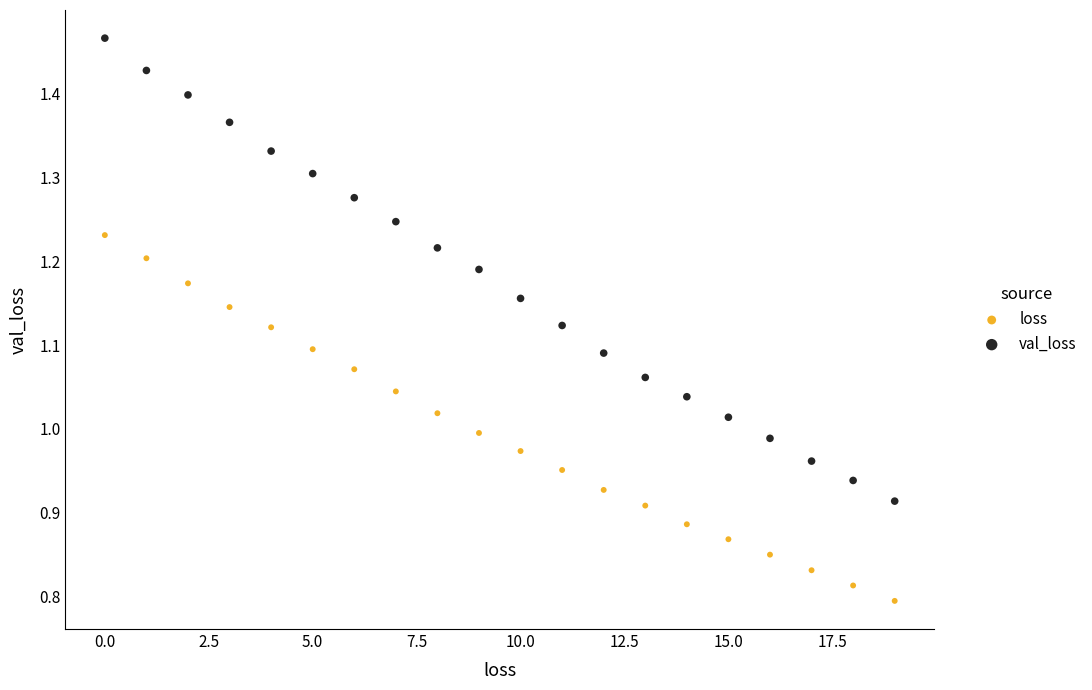

Which series reaches the minimum Y coordinate?

loss